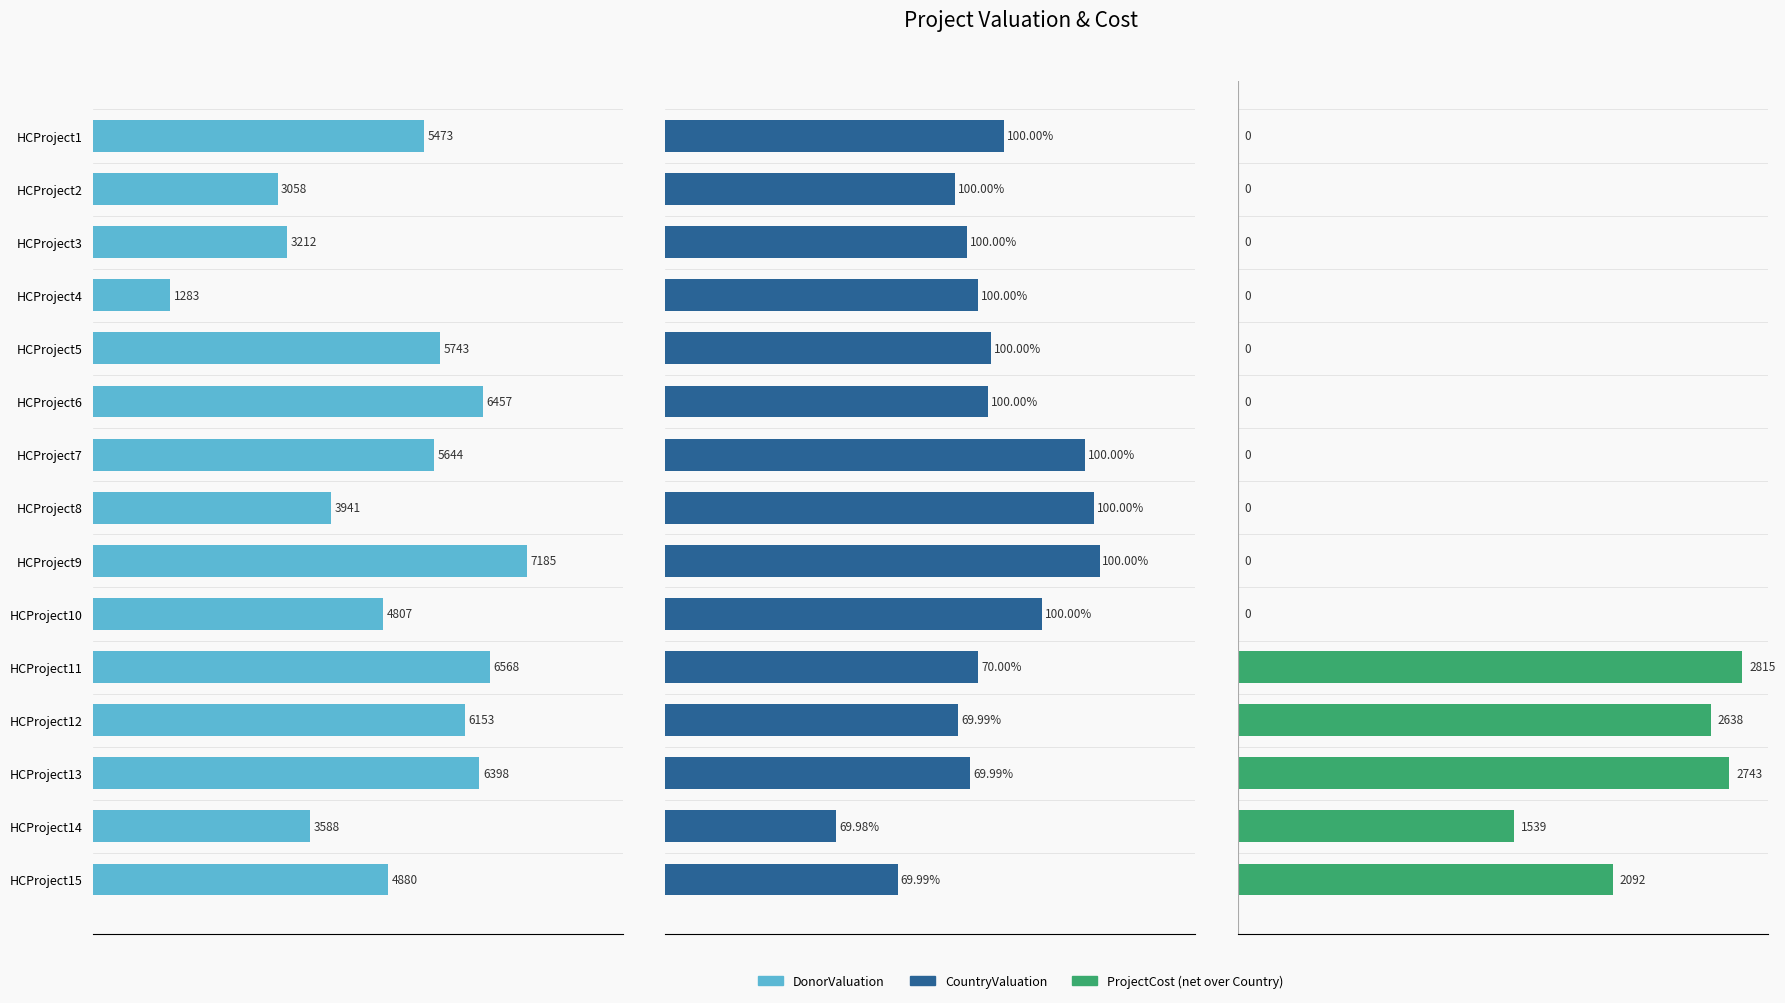

How many groups of bars are there?

15